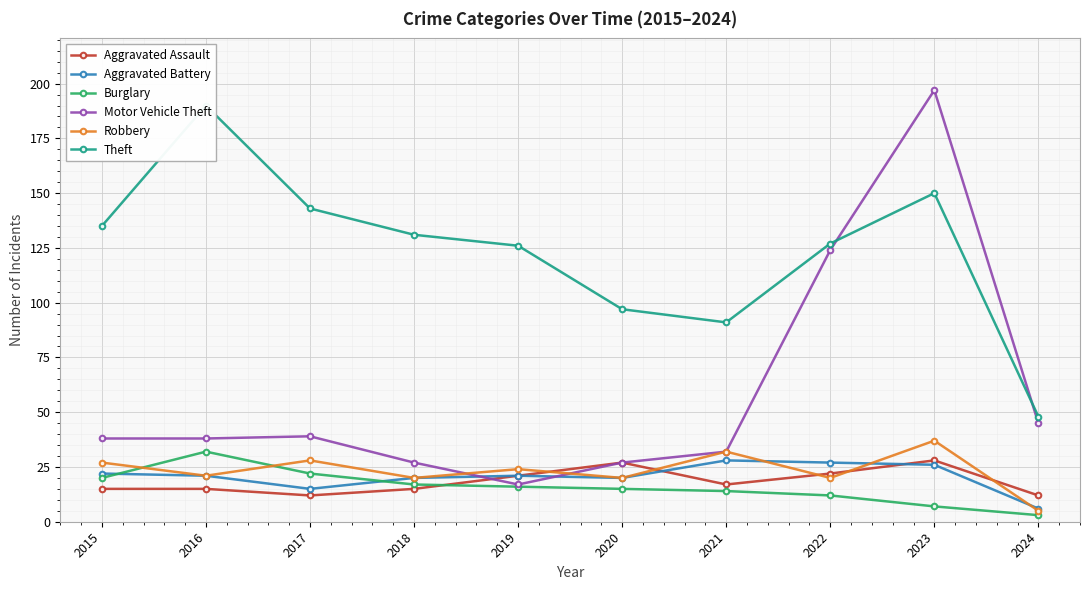

What is the value of the Aggravated Assault point at the 8th from the left?

22